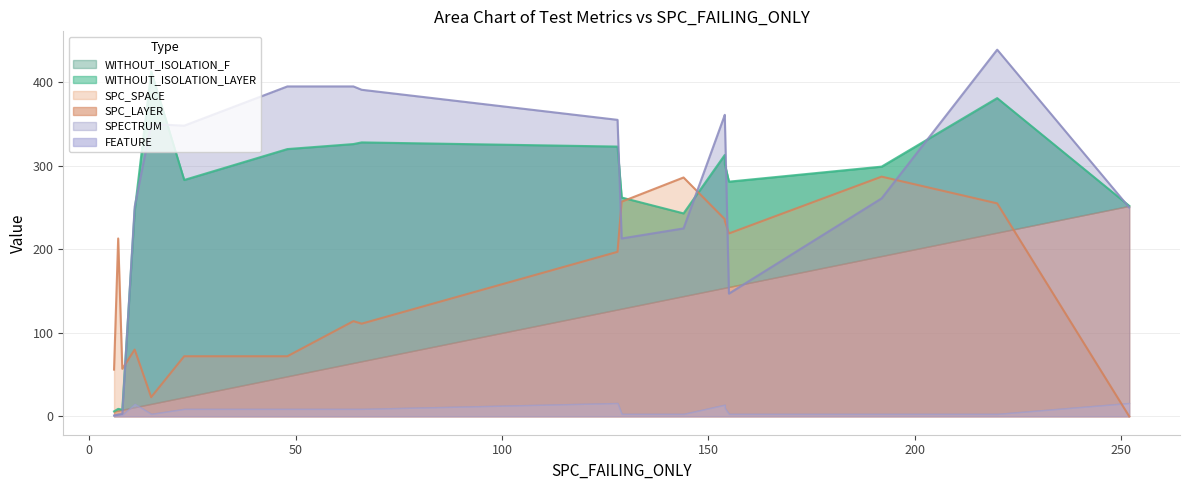

True or false: SPC_SPACE has a value of 97 at 144.

False